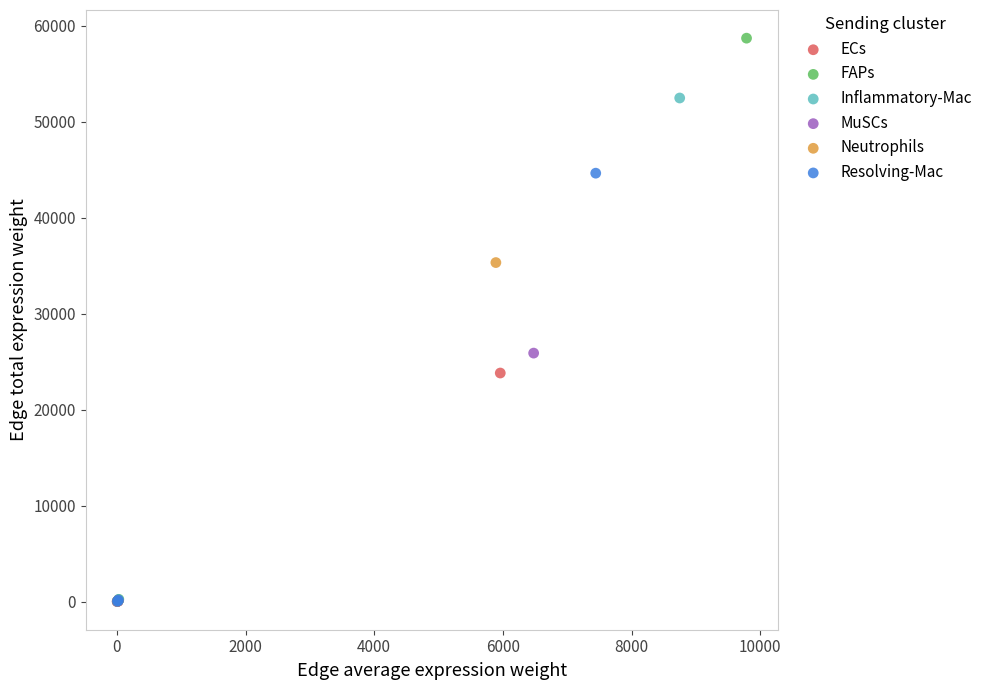

Which series has the largest Y range (max minus min)?

FAPs